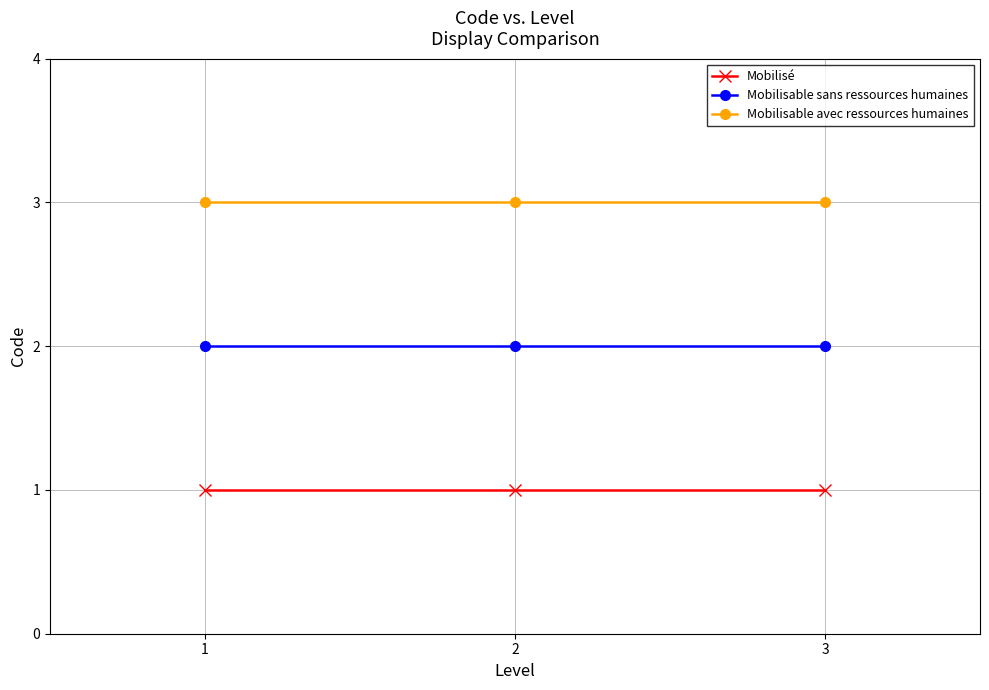

What is the total value across all series at 2?

6